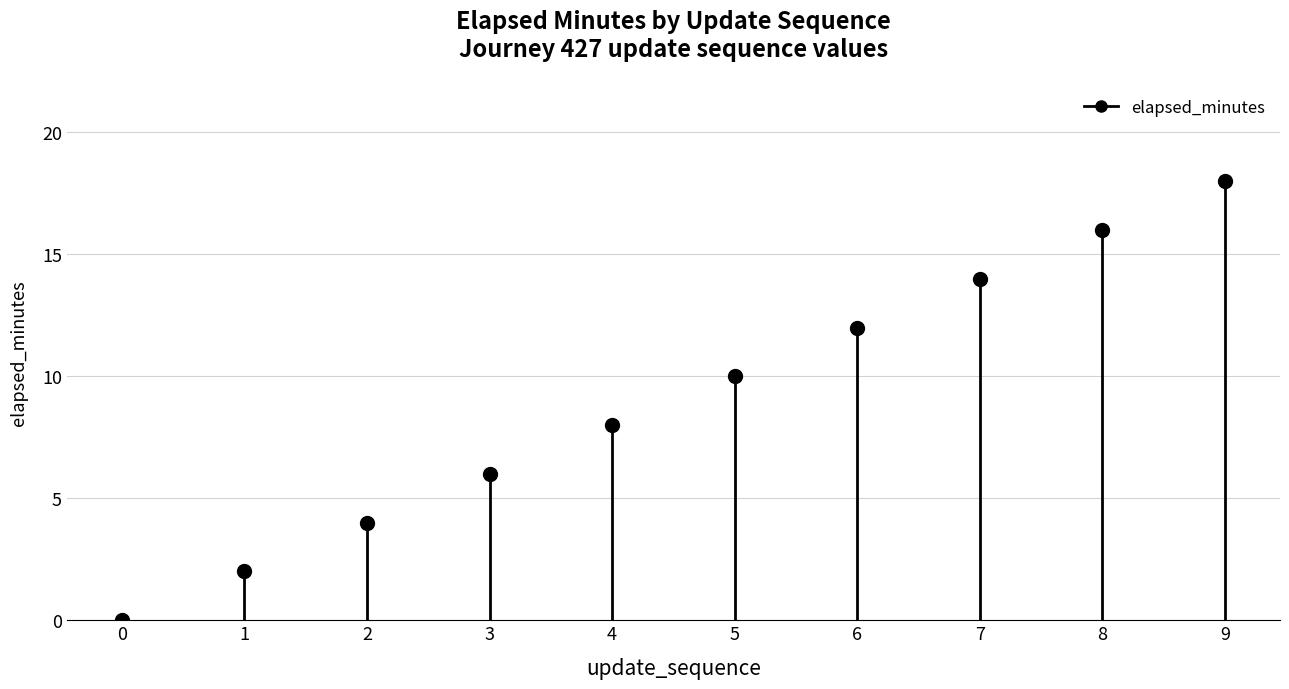

What is the value of the 5th point from the left?

8